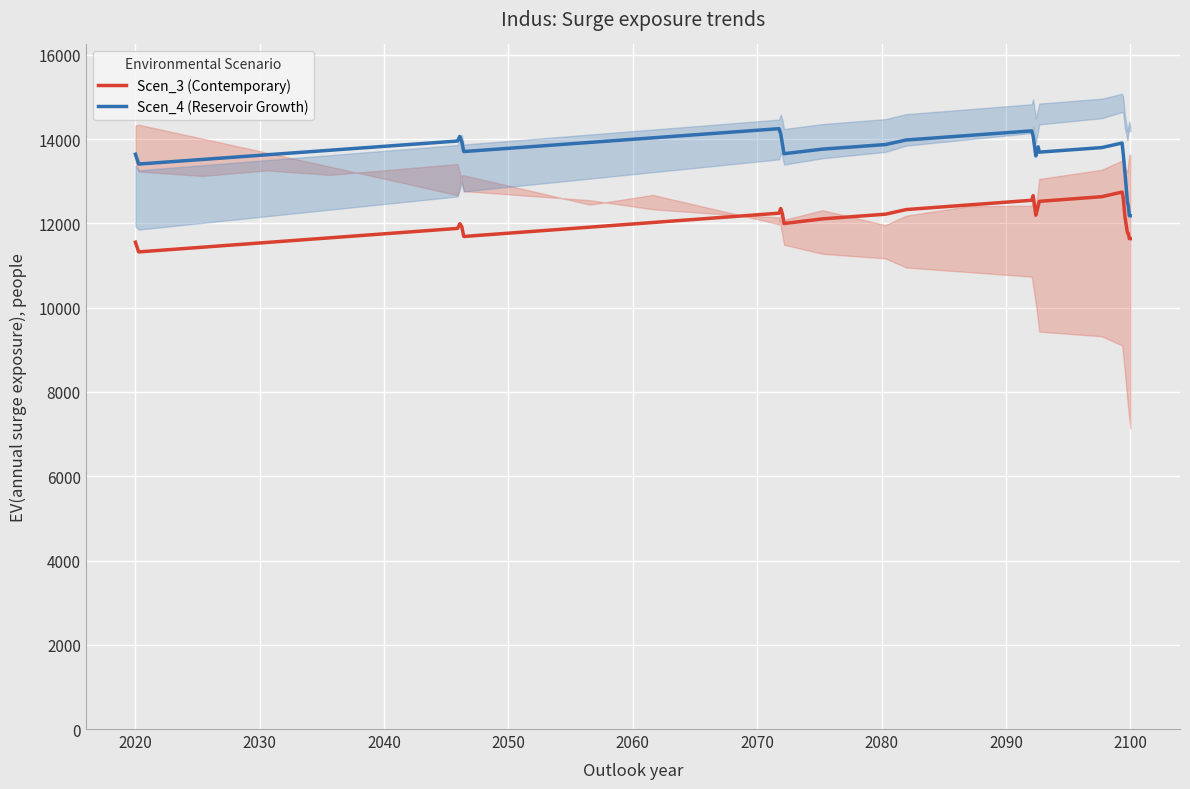

What is the minimum value for Scen_3 (Contemporary)?

11324.9